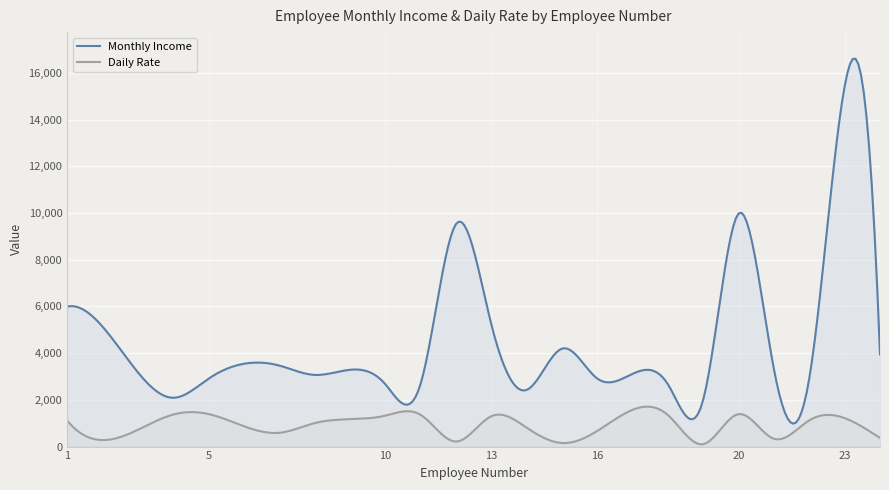

Which series has the largest range (max minus min)?

Monthly Income